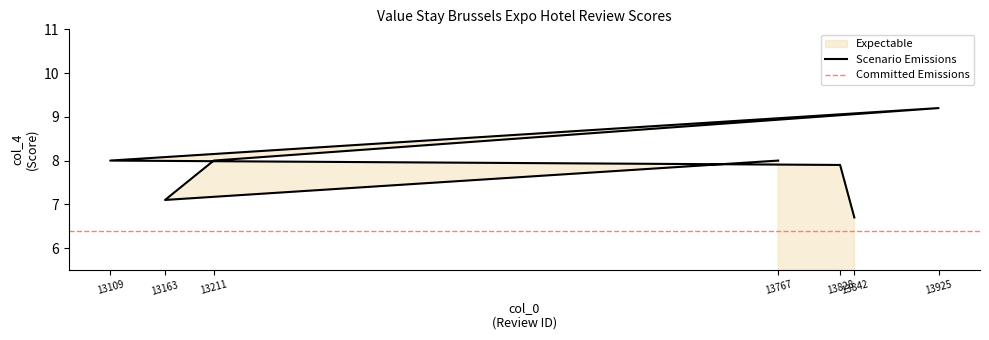

List the labels in order of value, largest first.

13925, 13767, 13211, 13109, 13828, 13163, 13842